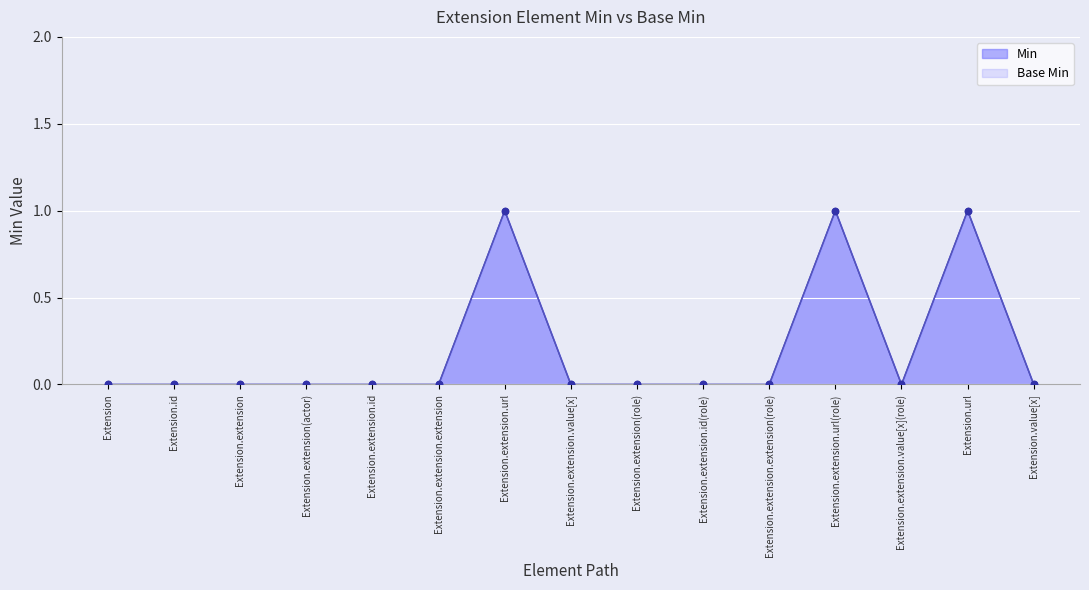

Which series contains the lowest Y value?

Min